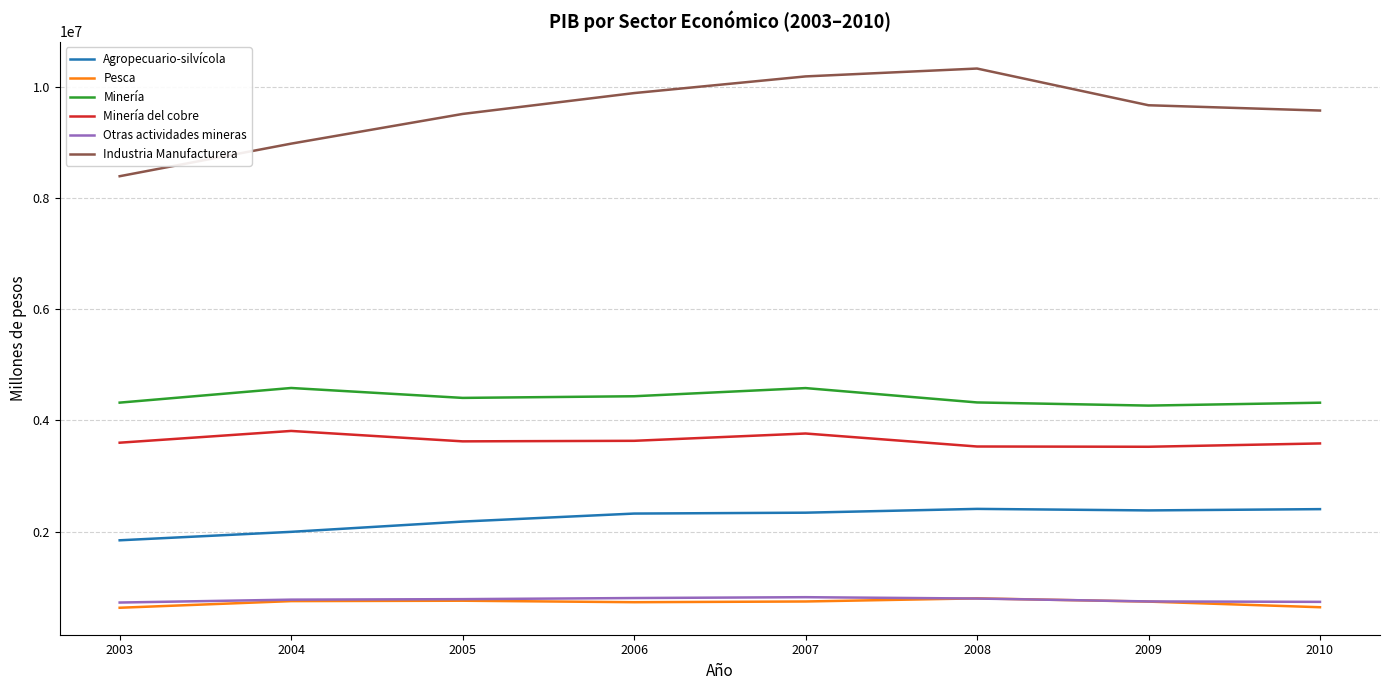

The value of Otras actividades mineras at 2009 is 407977. True or false?

False